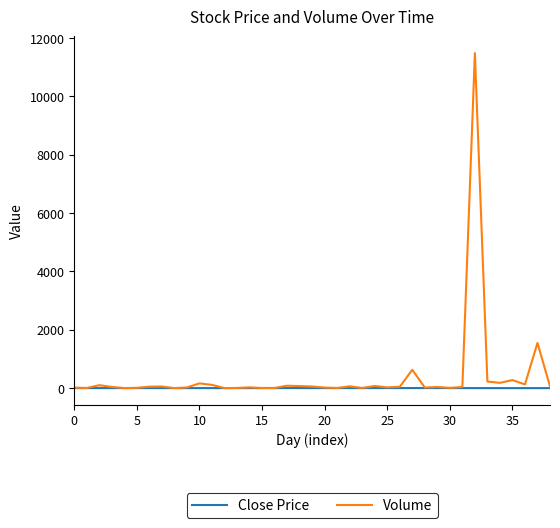

Rank the series by their maximum value, from lowest to highest.

Close Price, Volume